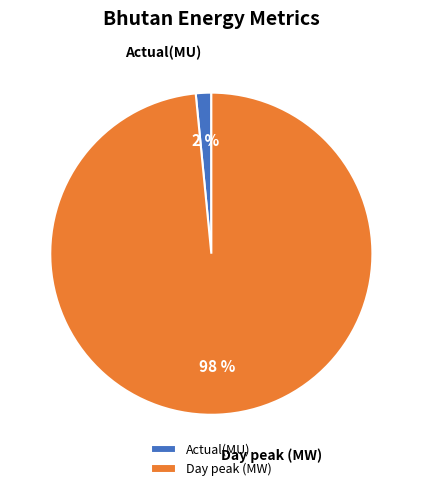

Which category has the biggest portion of the pie?

Day peak (MW)